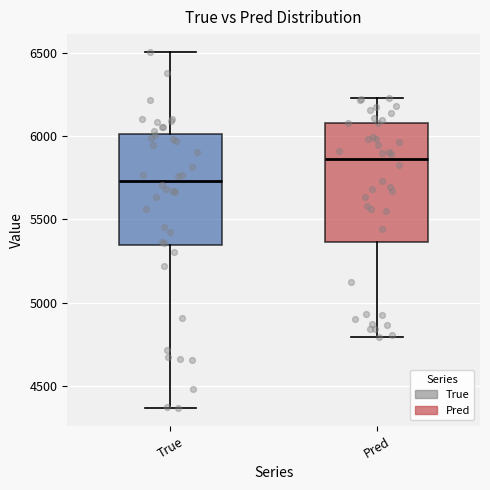

Reading left to right, read every box against the y-axis: the position of its median line, the range the box covers, and the ends of its whiskers. The values are not printed on the chart, so give them approximately, as read against the axis.

True: median 5750, box 5350 to 6000, whiskers 4350 to 6500
Pred: median 5850, box 5350 to 6100, whiskers 4800 to 6250